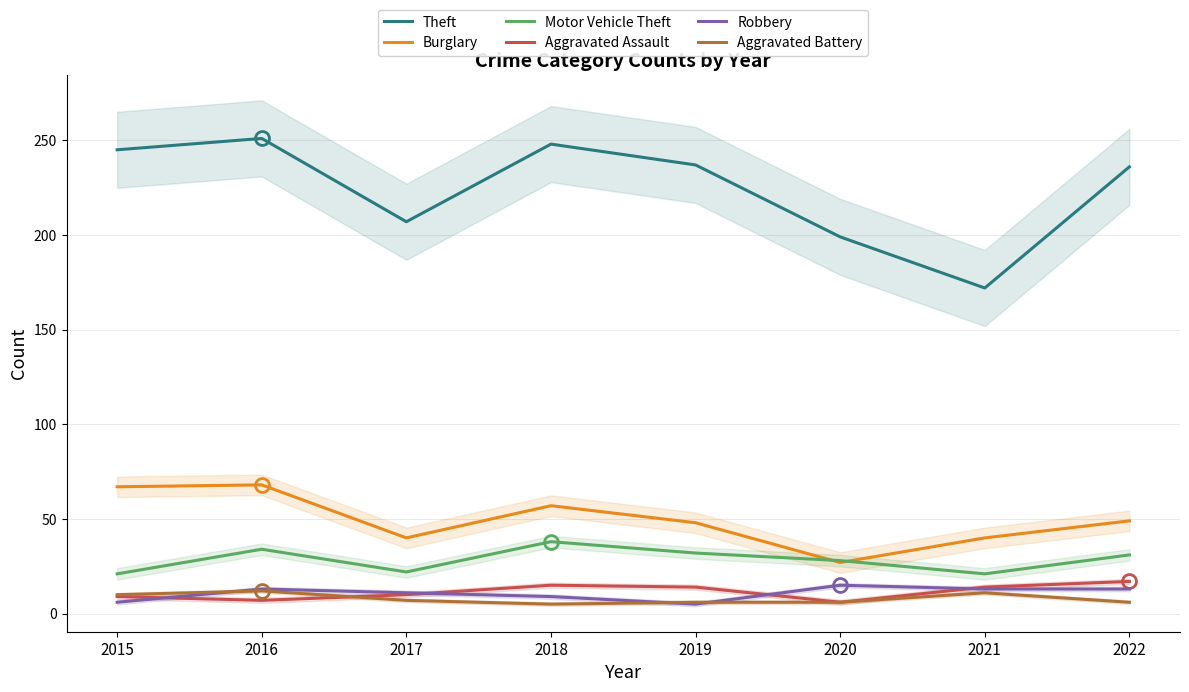

How many lines are shown in the chart?

6